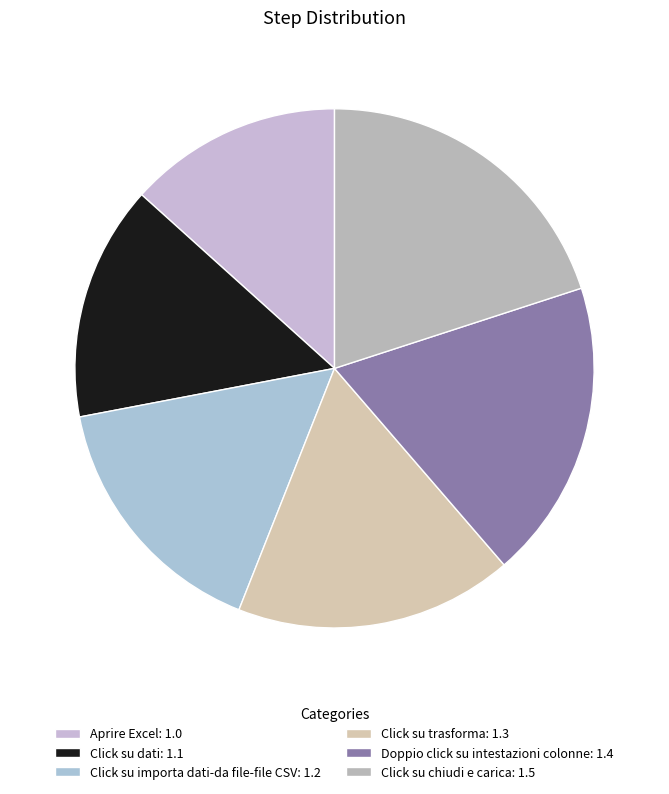

To the nearest percent, what portion does Doppio click su intestazioni colonne represent?

19%